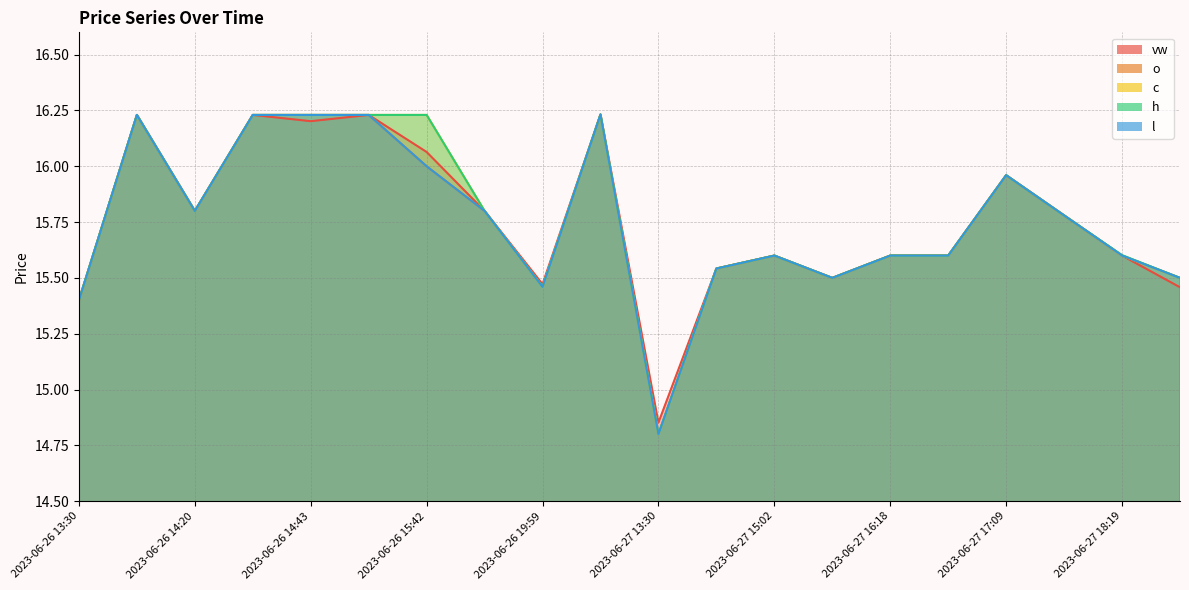

Reading right to left, transcribe all the data shown in this chart.

vw: 15.5	15.6	15.8	16.0	15.6	15.6	15.5	15.6	15.5	14.9	16.2	15.5	15.8	16.1	16.2	16.2	16.2	15.8	16.2	15.4
o: 15.5	15.6	15.8	16.0	15.6	15.6	15.5	15.6	15.5	14.8	16.2	15.5	15.8	16.0	16.2	16.2	16.2	15.8	16.2	15.4
c: 15.5	15.6	15.8	16.0	15.6	15.6	15.5	15.6	15.5	14.8	16.2	15.5	15.8	16.2	16.2	16.2	16.2	15.8	16.2	15.4
h: 15.5	15.6	15.8	16.0	15.6	15.6	15.5	15.6	15.5	14.8	16.2	15.5	15.8	16.2	16.2	16.2	16.2	15.8	16.2	15.4
l: 15.5	15.6	15.8	16.0	15.6	15.6	15.5	15.6	15.5	14.8	16.2	15.5	15.8	16.0	16.2	16.2	16.2	15.8	16.2	15.4